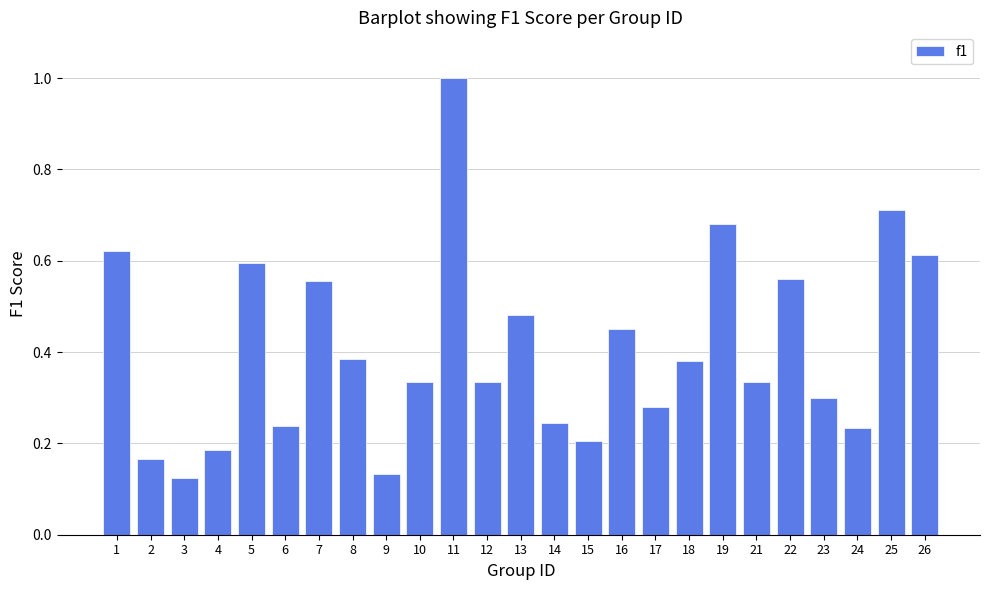

Does the chart contain any negative values?

No